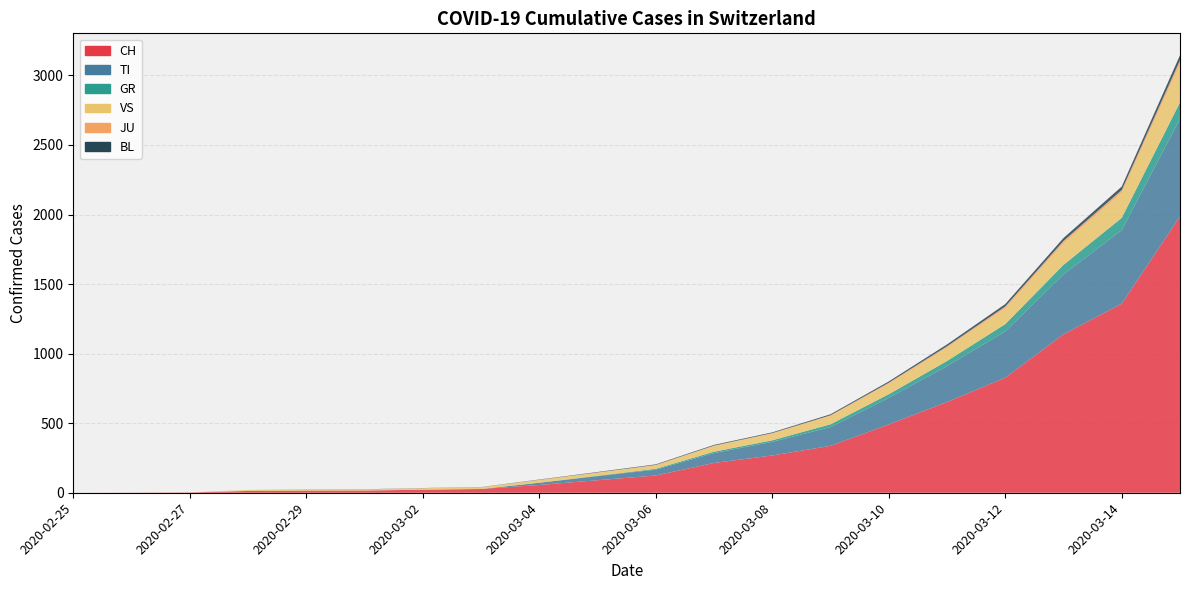

Reading left to right, what are all the values shown in this chart?

CH: 2020-02-25=0	2020-02-26=1	2020-02-27=2	2020-02-28=13	2020-02-29=15	2020-03-01=16	2020-03-02=22	2020-03-03=27	2020-03-04=56	2020-03-05=90	2020-03-06=124	2020-03-07=214	2020-03-08=268	2020-03-09=337	2020-03-10=491	2020-03-11=652	2020-03-12=827	2020-03-13=1139	2020-03-14=1359	2020-03-15=1986
TI: 2020-02-25=0	2020-02-26=0	2020-02-27=0	2020-02-28=0	2020-02-29=0	2020-03-01=0	2020-03-02=0	2020-03-03=0	2020-03-04=16	2020-03-05=29	2020-03-06=42	2020-03-07=71	2020-03-08=98	2020-03-09=135	2020-03-10=191	2020-03-11=258	2020-03-12=333	2020-03-13=431	2020-03-14=529	2020-03-15=701
GR: 2020-02-25=0	2020-02-26=0	2020-02-27=0	2020-02-28=0	2020-02-29=0	2020-03-01=0	2020-03-02=0	2020-03-03=0	2020-03-04=0	2020-03-05=3	2020-03-06=6	2020-03-07=10	2020-03-08=11	2020-03-09=20	2020-03-10=26	2020-03-11=37	2020-03-12=52	2020-03-13=68	2020-03-14=88	2020-03-15=119
VS: 2020-02-25=0	2020-02-26=0	2020-02-27=0	2020-02-28=6	2020-02-29=6	2020-03-01=7	2020-03-02=10	2020-03-03=12	2020-03-04=19	2020-03-05=22	2020-03-06=26	2020-03-07=40	2020-03-08=48	2020-03-09=59	2020-03-10=75	2020-03-11=96	2020-03-12=114	2020-03-13=155	2020-03-14=181	2020-03-15=275
JU: 2020-02-25=0	2020-02-26=0	2020-02-27=1	2020-02-28=1	2020-02-29=1	2020-03-01=1	2020-03-02=1	2020-03-03=1	2020-03-04=2	2020-03-05=2	2020-03-06=2	2020-03-07=4	2020-03-08=4	2020-03-09=6	2020-03-10=8	2020-03-11=10	2020-03-12=13	2020-03-13=17	2020-03-14=19	2020-03-15=28
BL: 2020-02-25=0	2020-02-26=0	2020-02-27=0	2020-02-28=0	2020-02-29=1	2020-03-01=1	2020-03-02=1	2020-03-03=1	2020-03-04=2	2020-03-05=3	2020-03-06=4	2020-03-07=5	2020-03-08=5	2020-03-09=7	2020-03-10=9	2020-03-11=13	2020-03-12=17	2020-03-13=21	2020-03-14=25	2020-03-15=36